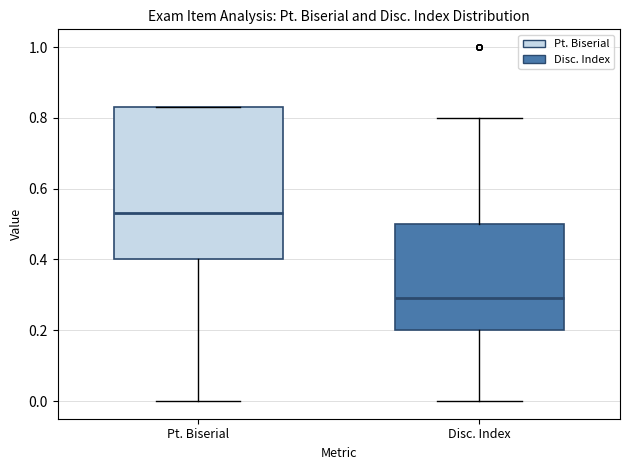

Where does the lower whisker of the box for Disc. Index end on the y-axis? The values are not printed on the chart, so give them approximately, as read against the axis.

0.00